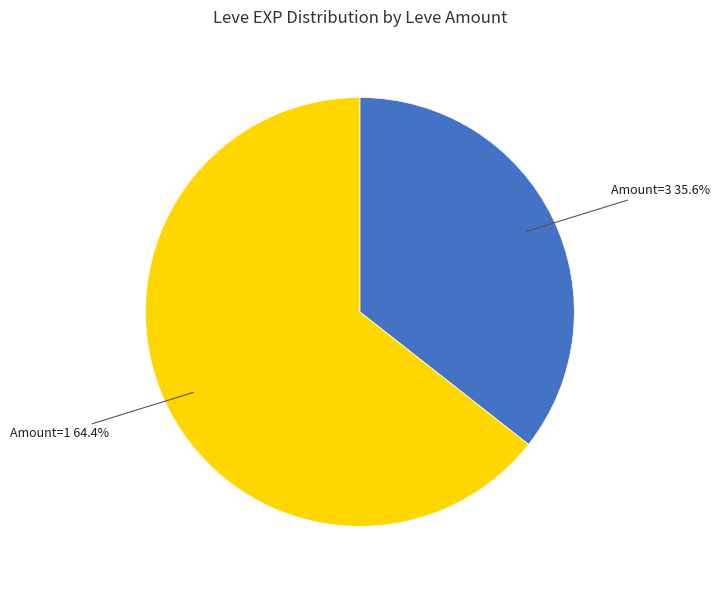

Is there any slice that represents more than half of the pie?

Yes